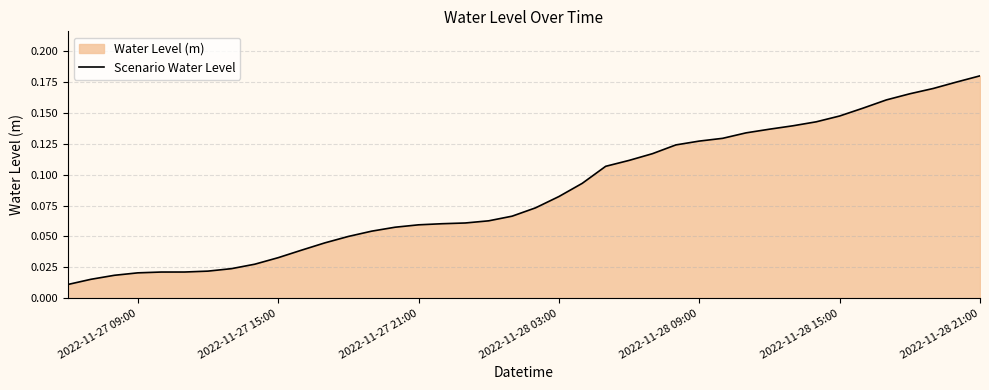

At which category does the chart reach its peak across all series?

2022-11-28 21:00